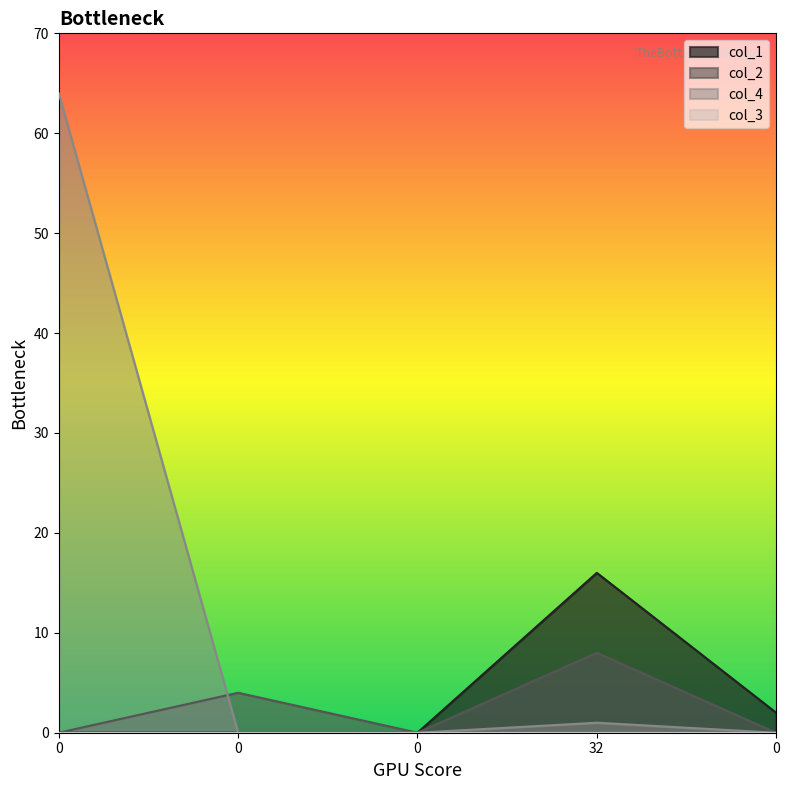

True or false: col_2 and col_4 intersect in this chart.

True